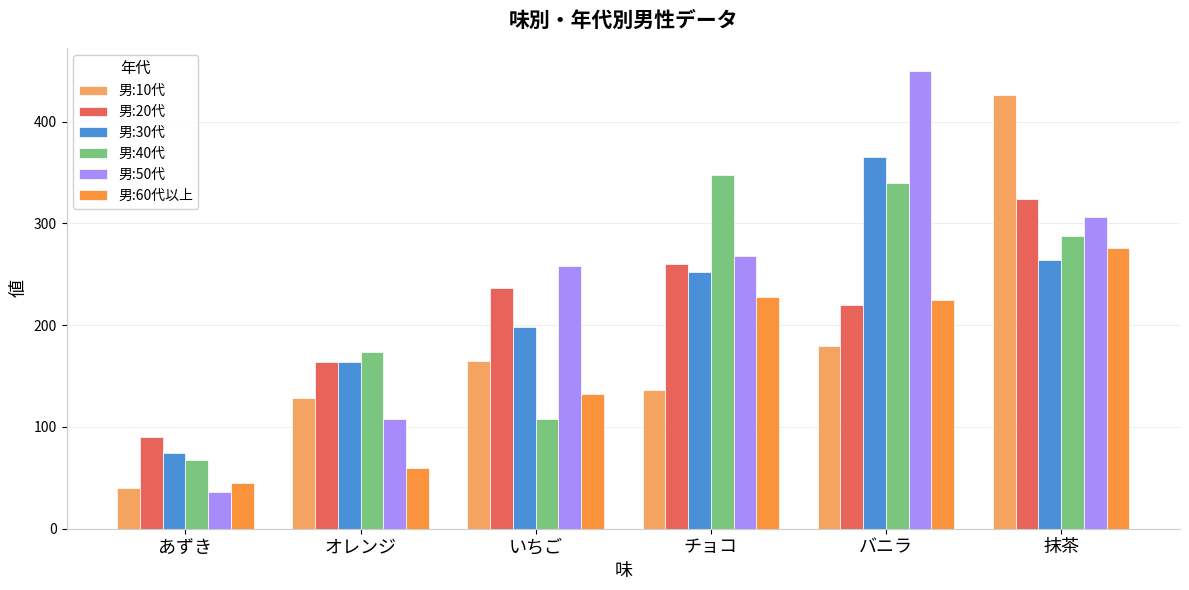

What is the average value of the 男:30代 series?

220